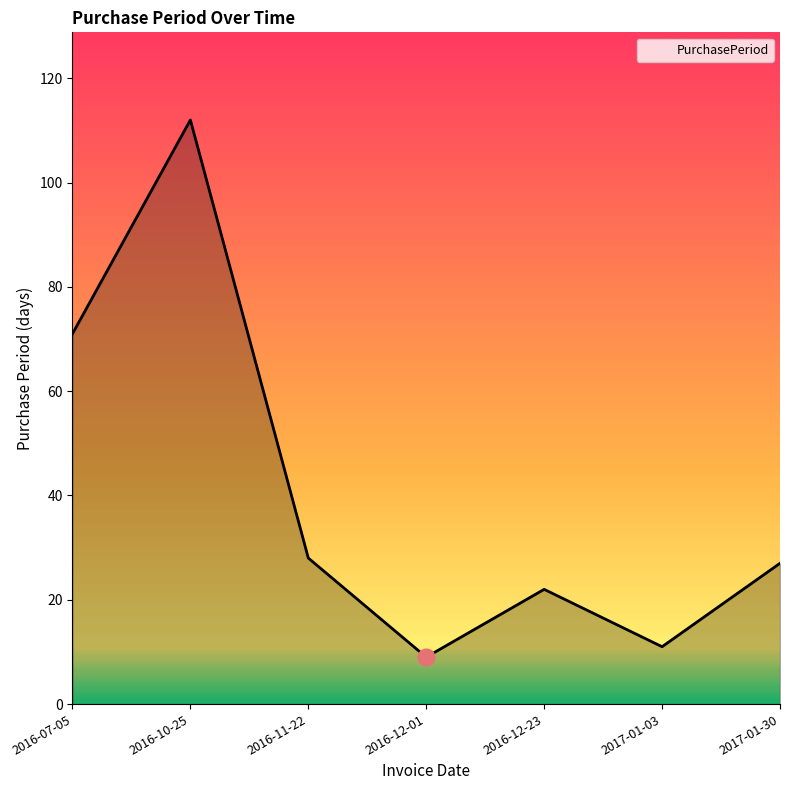

Where does the data first go above 27?

2016-07-05